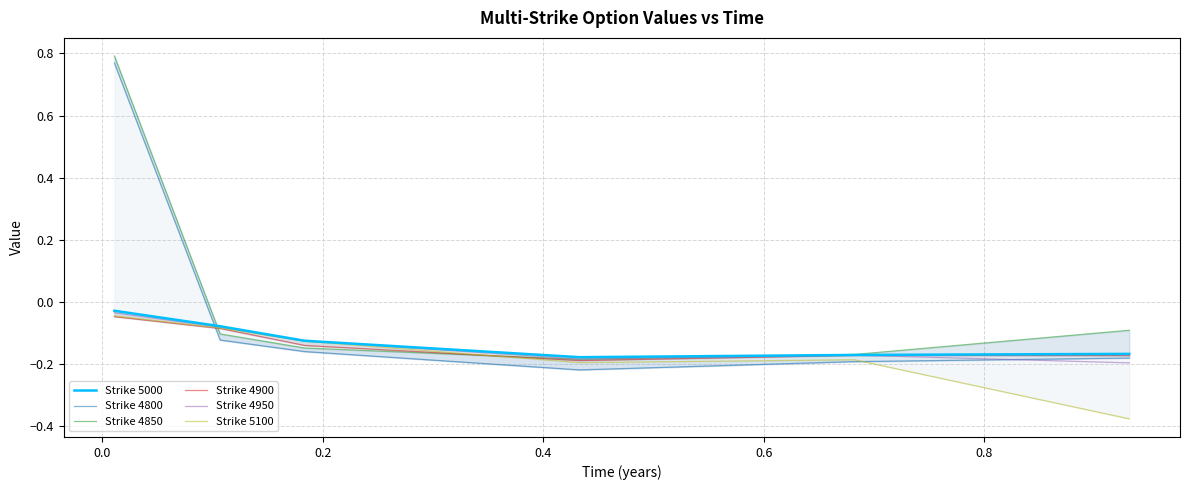

What is the label of the 3rd point from the right?

0.4